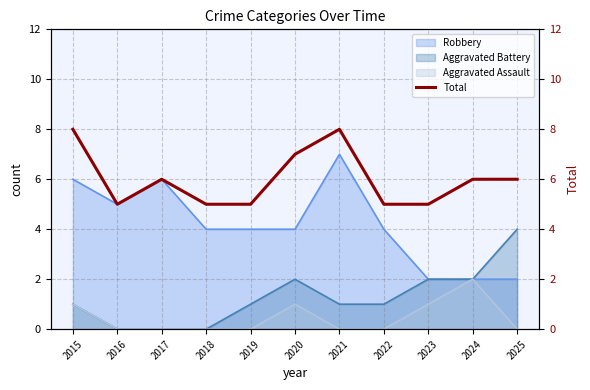

How many interior local valleys (lower than both neighbors) does the data have?

1